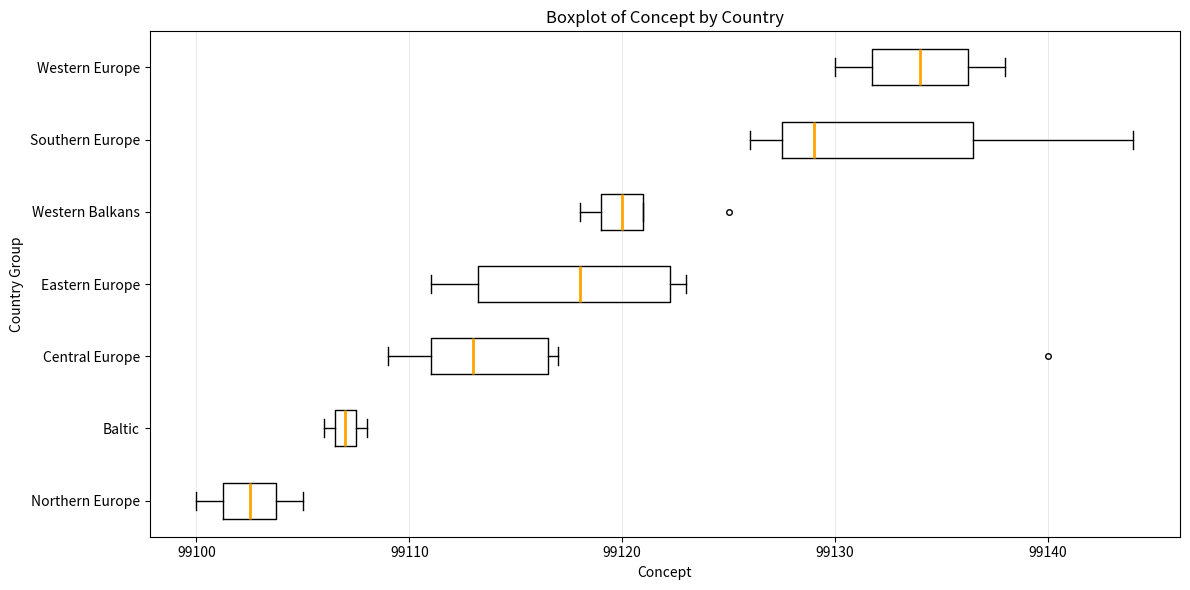

Where does the median line of the box for Central Europe sit on the x-axis? The values are not printed on the chart, so give them approximately, as read against the axis.

99113